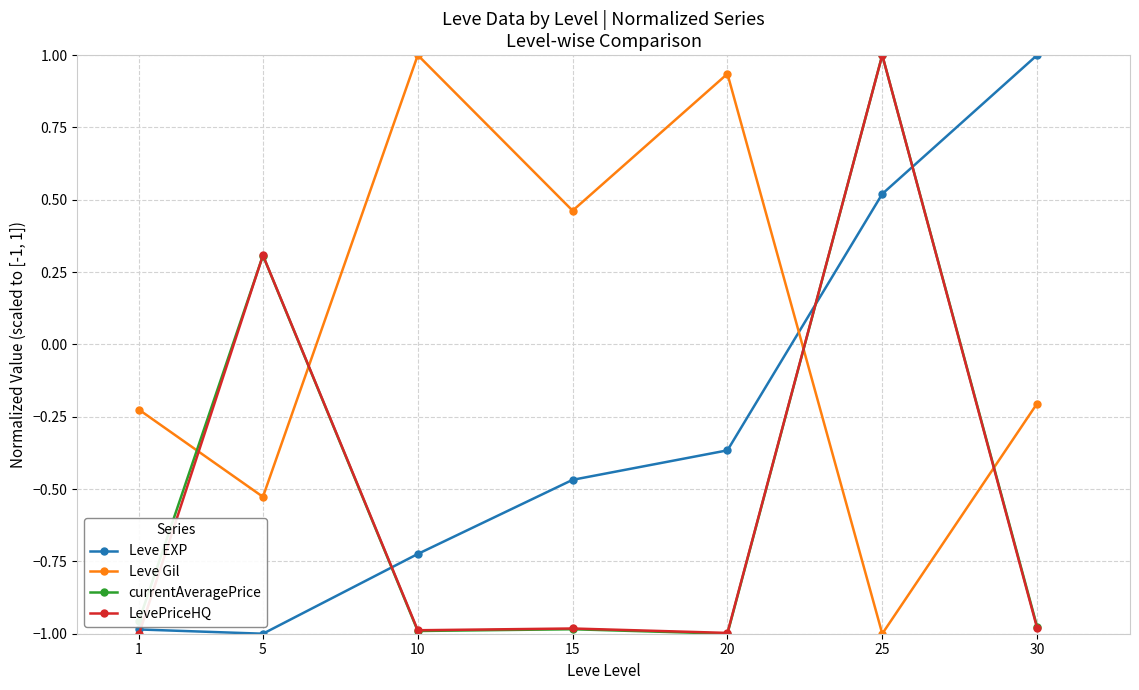

Which category has the highest value in the Leve Gil series?

10